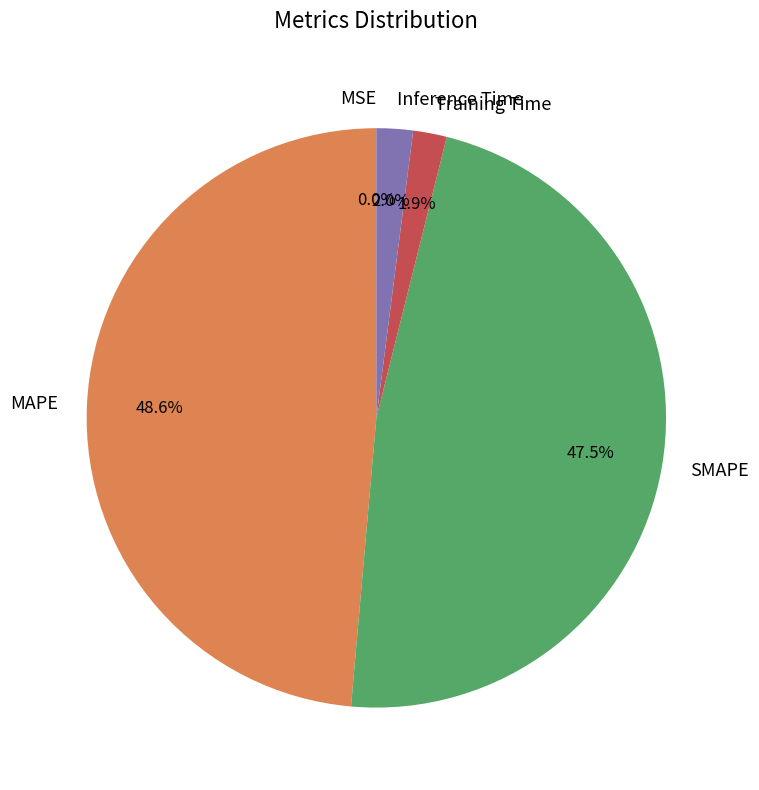

What percentage do Training Time and MAPE together represent?

50.5%